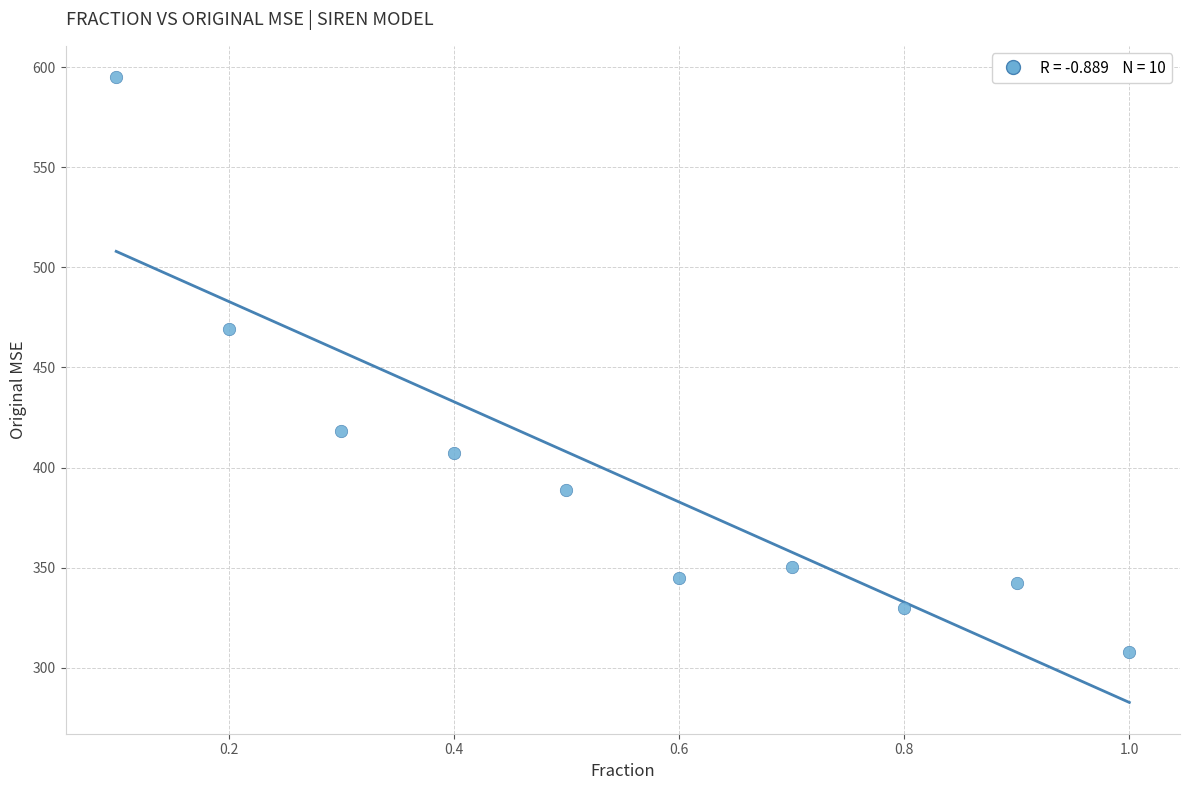

What is the average Y value?

395.3